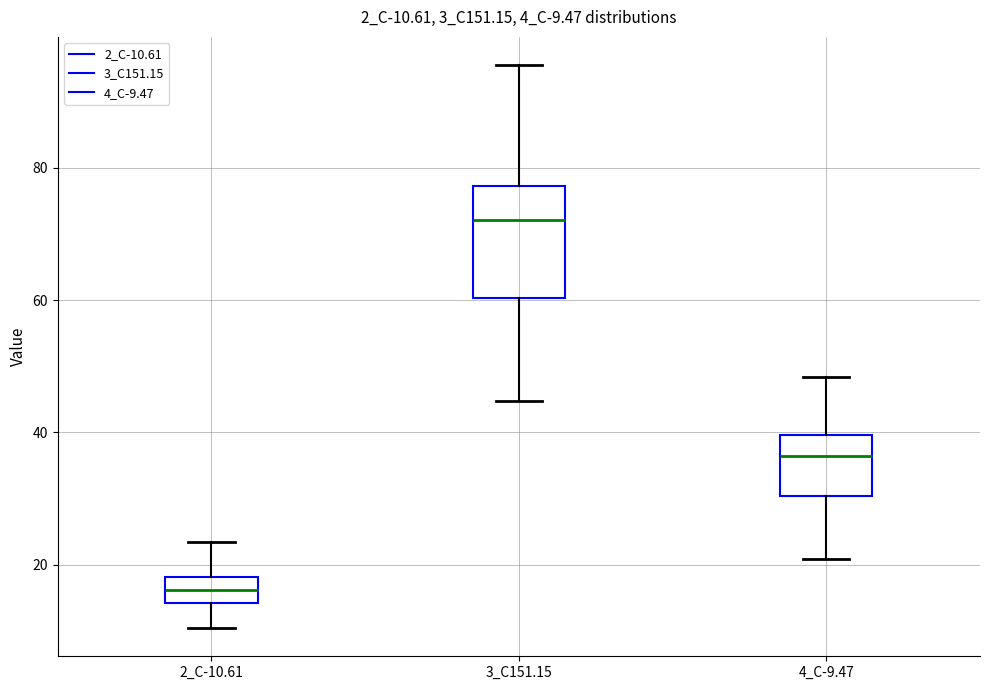

Which box is the tallest, from its lower edge to its upper edge?

3_C151.15